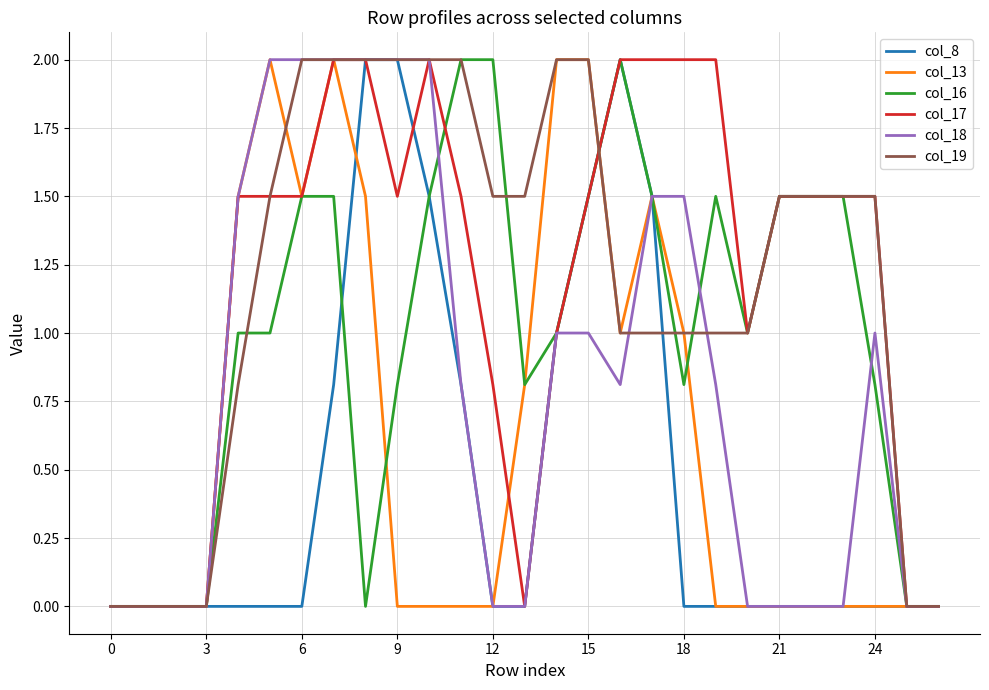

What is the maximum value for col_13?

2.0